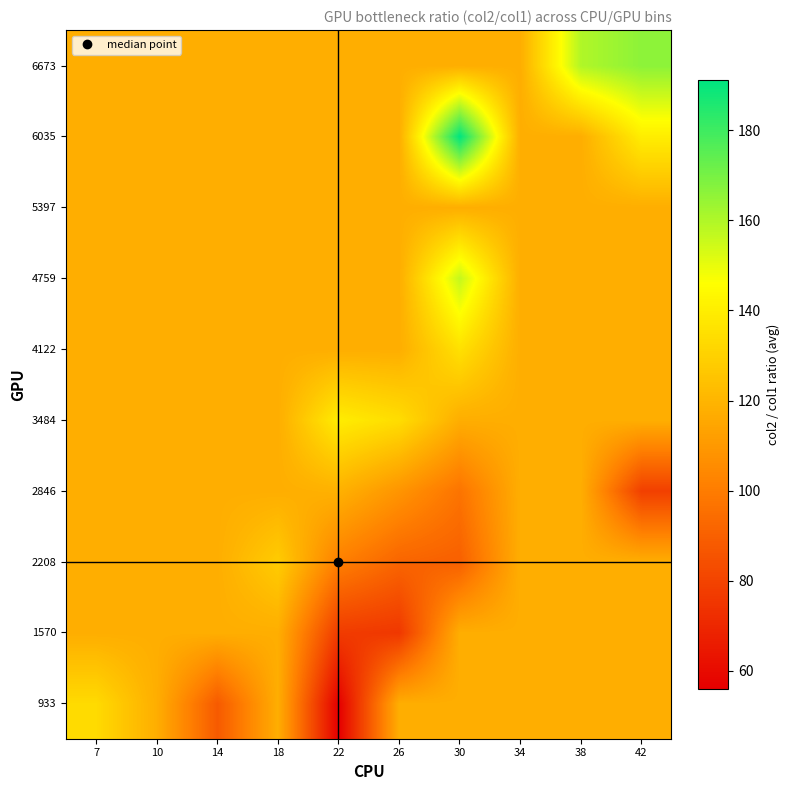

Reading left to right, list all the values displayed in this chart.

933: 7=133.3	10=117.5	14=88.0	18=117.5	22=56.0	26=117.5	30=117.5	34=117.5	38=117.5	42=117.5
1570: 7=117.5	10=117.5	14=117.5	18=117.5	22=77.2	26=75.8	30=117.5	34=117.5	38=117.5	42=117.5
2208: 7=117.5	10=117.5	14=117.5	18=128.2	22=101.2	26=91.8	30=90.1	34=117.5	38=117.5	42=117.5
2846: 7=117.5	10=117.5	14=117.5	18=117.5	22=118.8	26=108.6	30=97.1	34=117.5	38=117.5	42=78.7
3484: 7=117.5	10=117.5	14=117.5	18=117.5	22=139.7	26=134.2	30=117.5	34=117.5	38=117.5	42=117.5
4122: 7=117.5	10=117.5	14=117.5	18=117.5	22=117.5	26=117.5	30=135.6	34=117.5	38=117.5	42=117.5
4759: 7=117.5	10=117.5	14=117.5	18=117.5	22=117.5	26=117.5	30=156.5	34=117.5	38=117.5	42=117.5
5397: 7=117.5	10=117.5	14=117.5	18=117.5	22=117.5	26=117.5	30=117.5	34=117.5	38=117.5	42=117.5
6035: 7=117.5	10=117.5	14=117.5	18=117.5	22=117.5	26=117.5	30=191.2	34=117.5	38=117.5	42=140.0
6673: 7=117.5	10=117.5	14=117.5	18=117.5	22=117.5	26=117.5	30=117.5	34=117.5	38=159.9	42=166.2